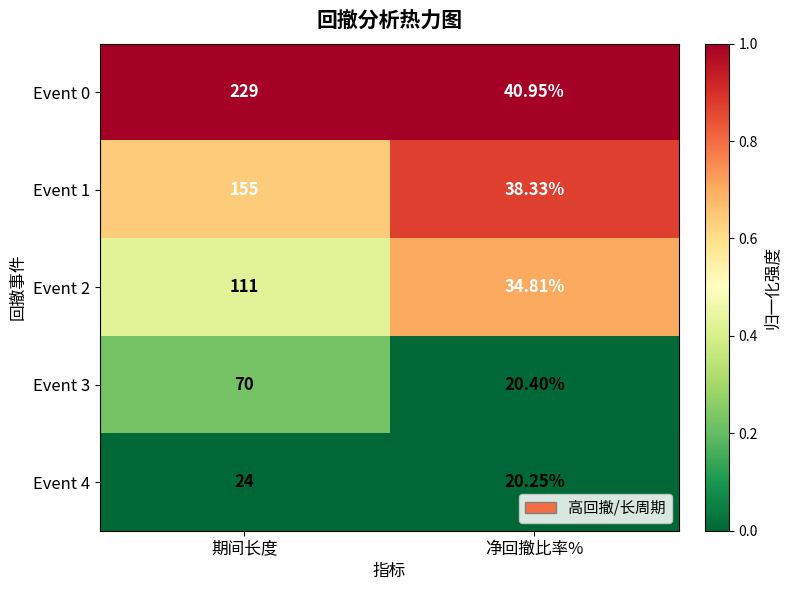

List the series in order of their peak value, highest first.

Event 0, Event 1, Event 2, Event 3, Event 4